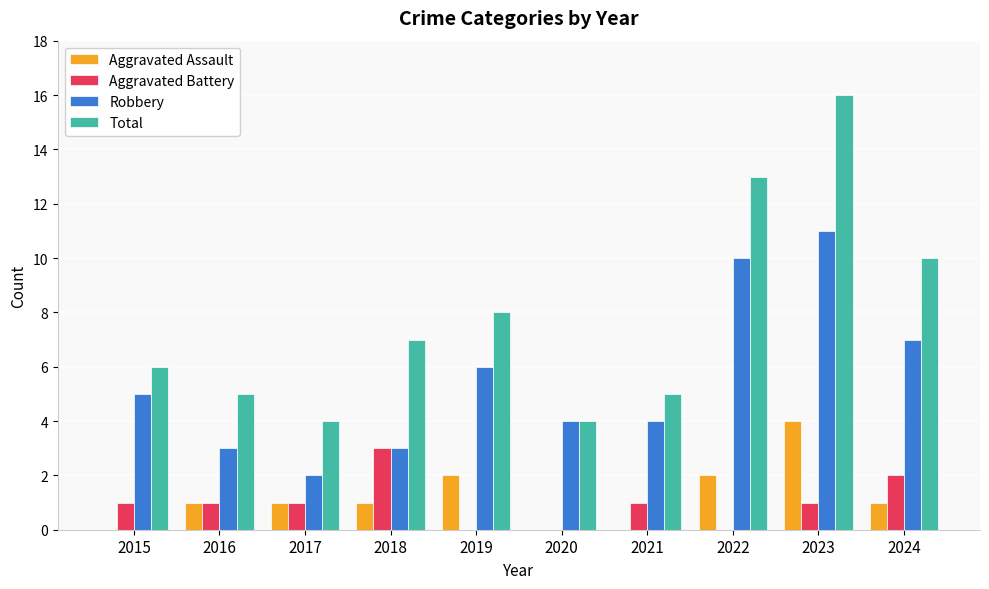

Which label corresponds to the largest value in the chart?

2023